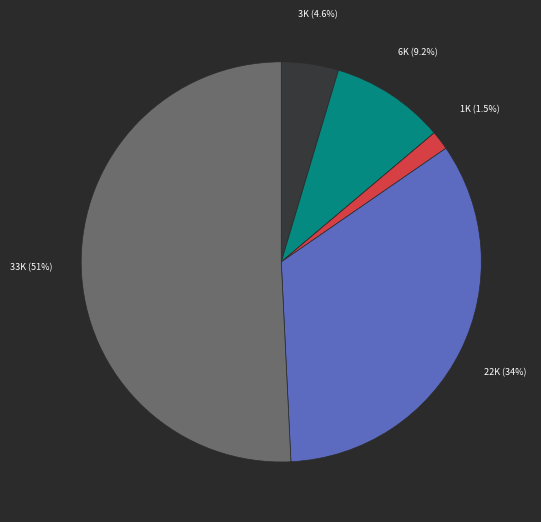

Does any single category account for the majority?

Yes